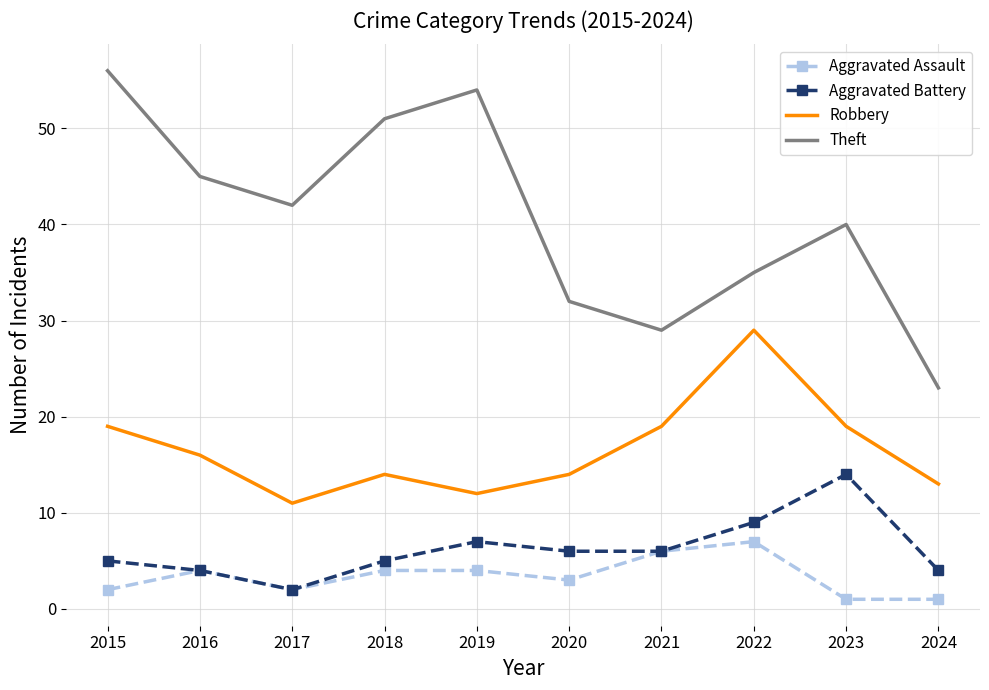

What is the maximum value for Robbery?

29